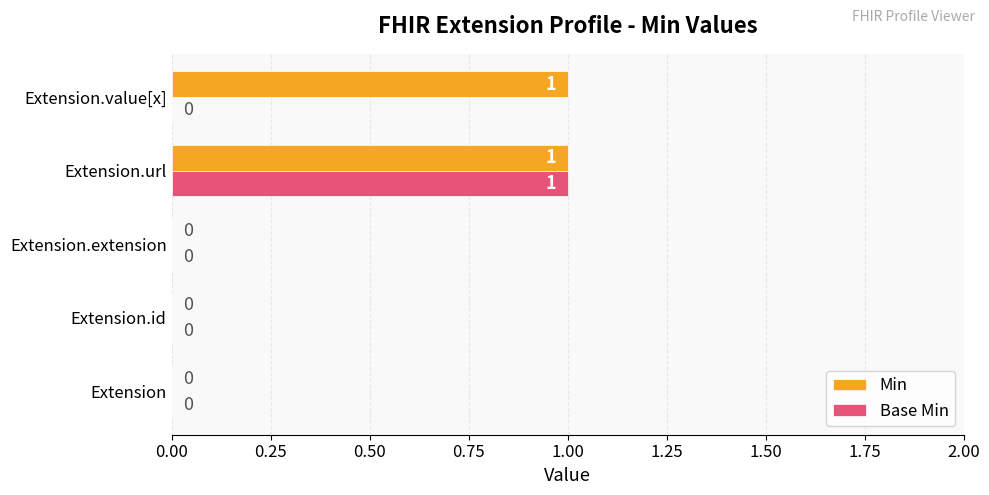

How many distinct data groups are displayed?

2